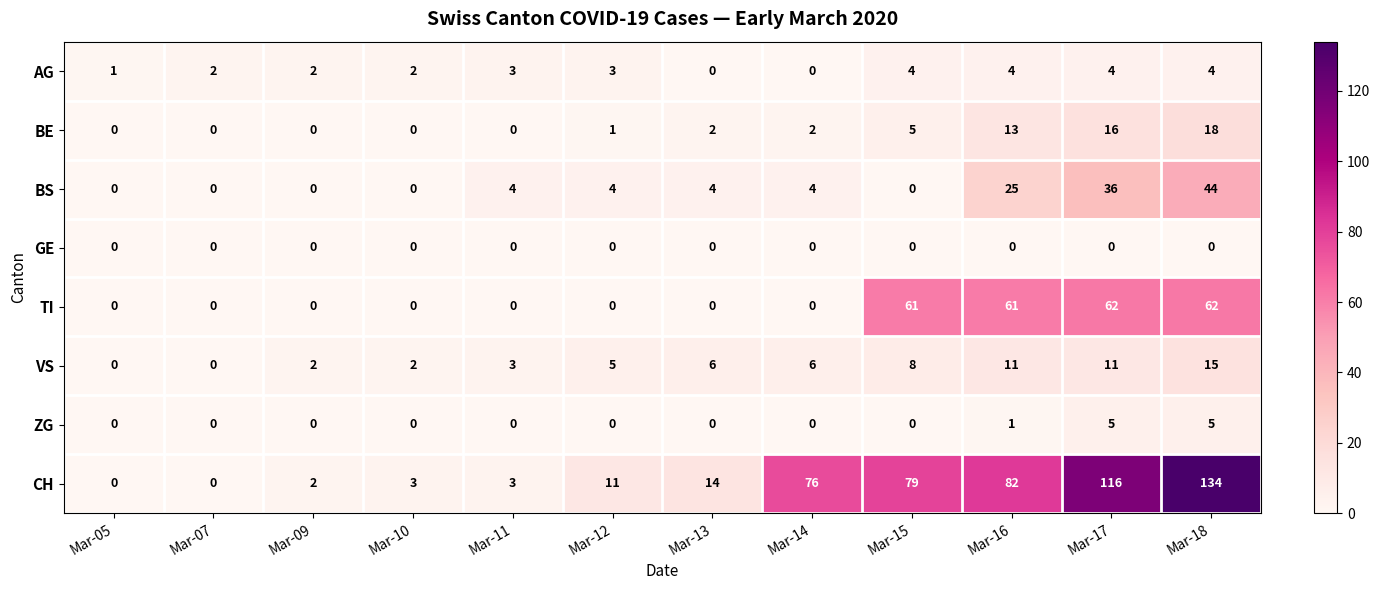

Is it true that TI equals 0 at Mar-14?

True